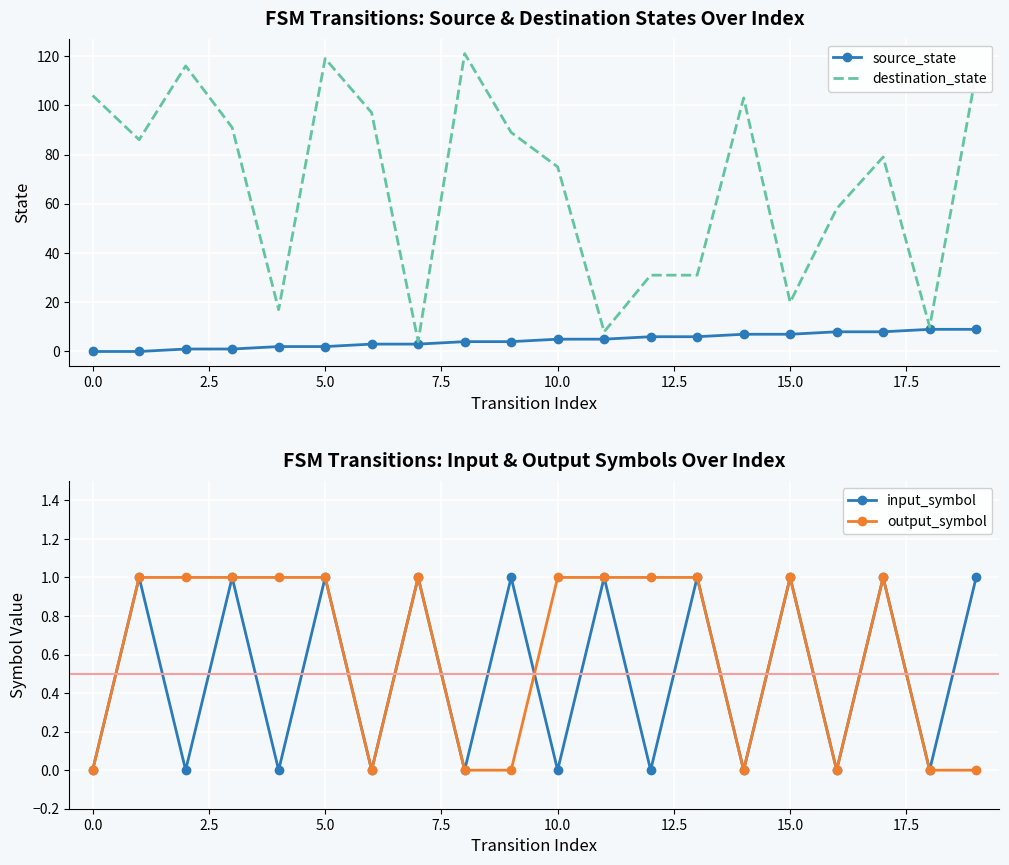

Which series has the widest spread of values?

destination_state